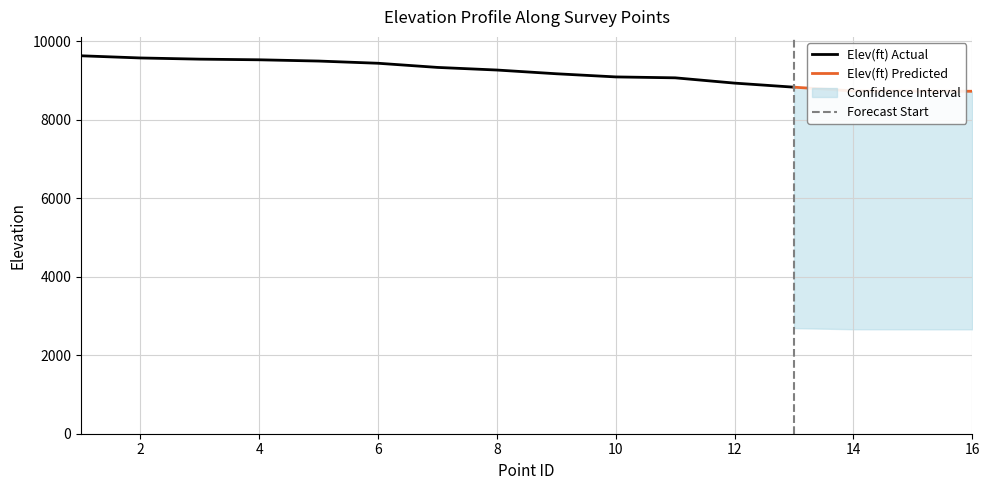

What is the minimum value for Elev(ft) Actual?

8834.9